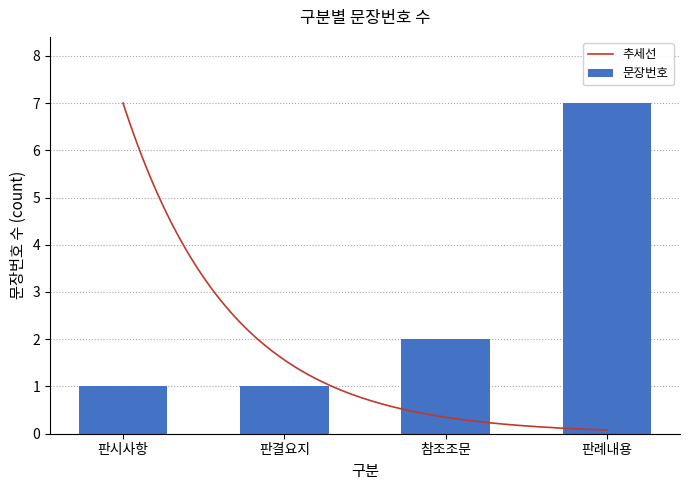

What is the maximum value for 추세선?

7.0